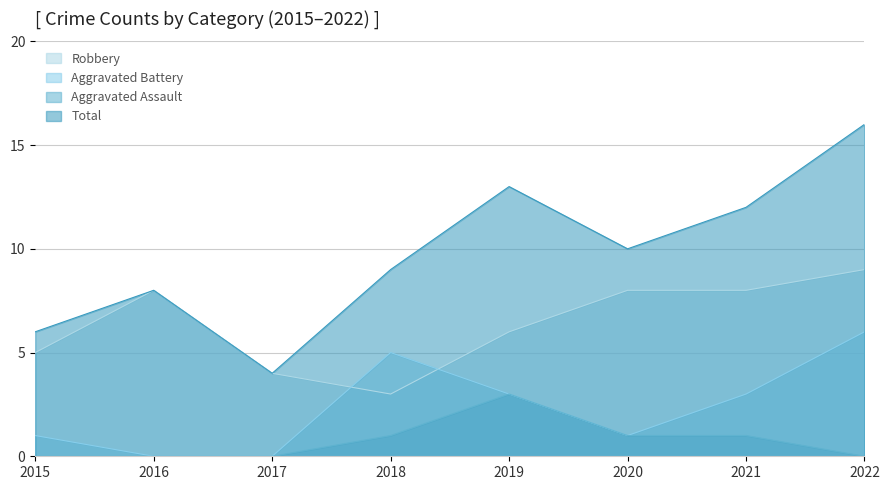

What is the difference between the maximum and minimum values in the Total series?

12